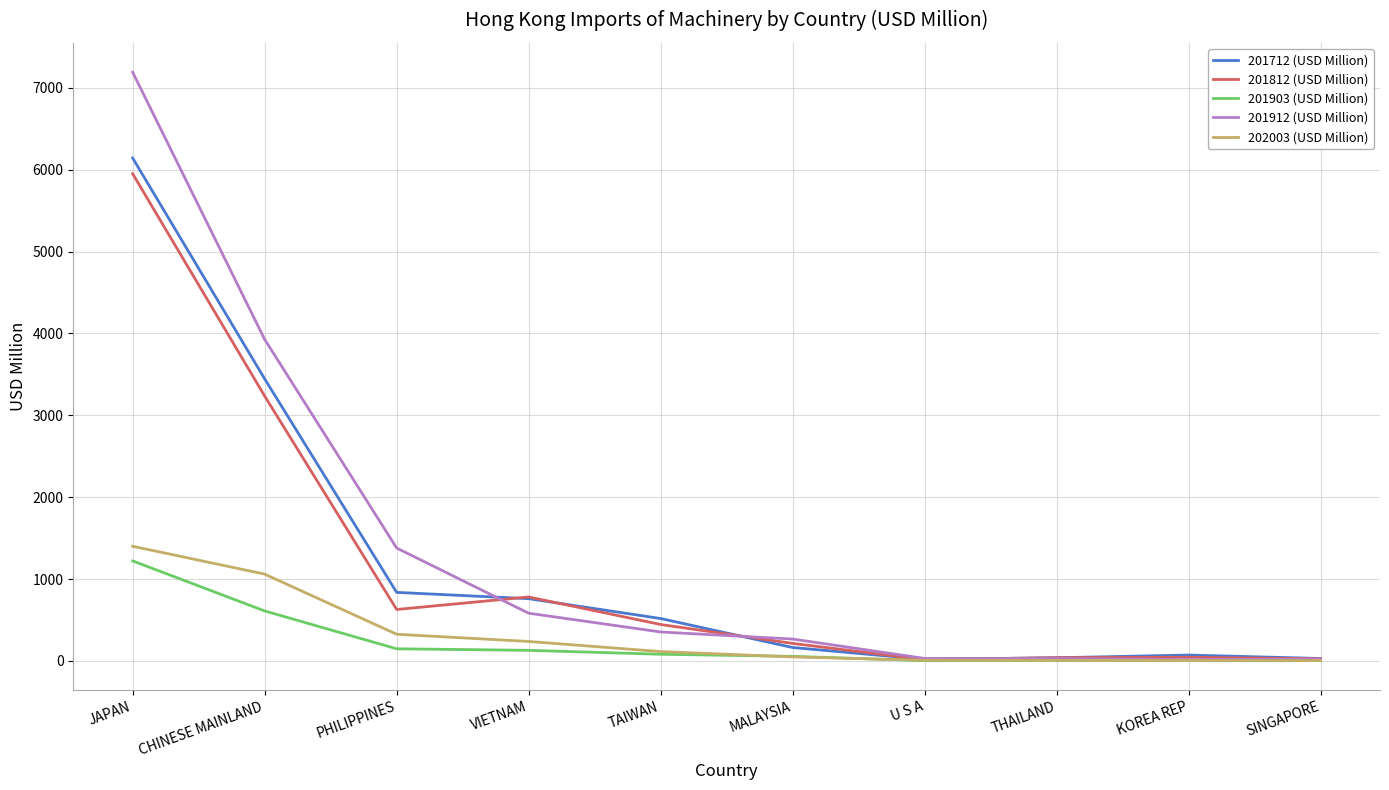

List the series in order of their peak value, highest first.

201912 (USD Million), 201712 (USD Million), 201812 (USD Million), 202003 (USD Million), 201903 (USD Million)